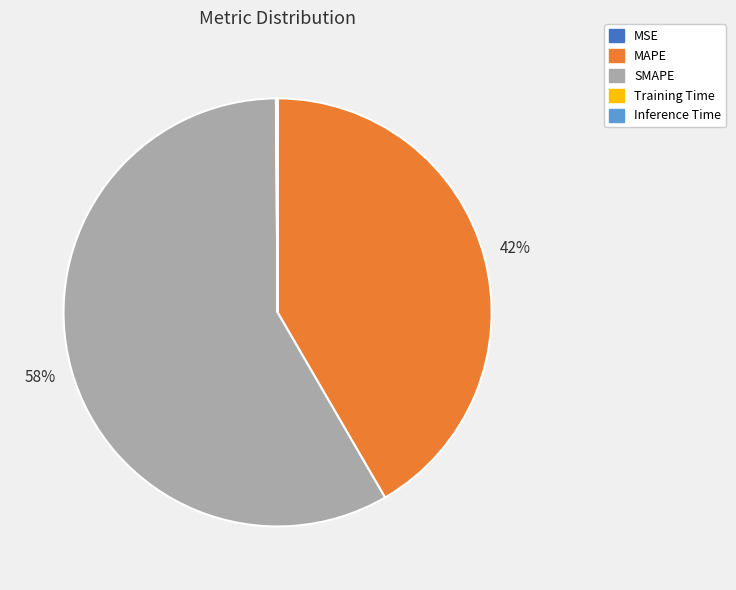

Is there any slice that represents more than half of the pie?

Yes